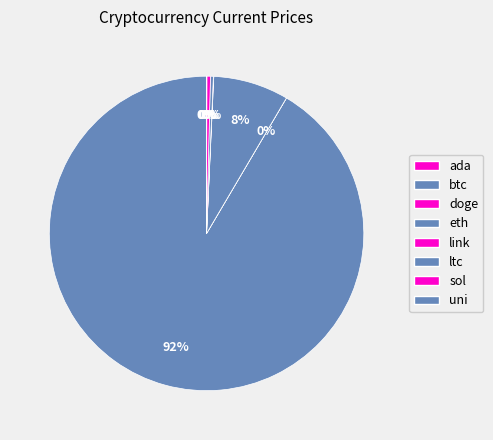

What percentage is NOT represented by link?

100.0%